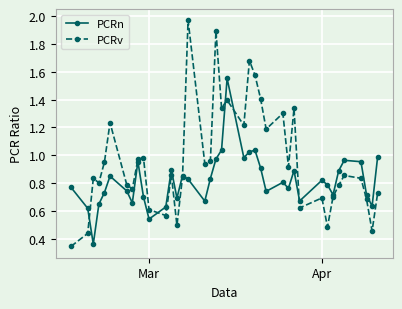

True or false: PCRv has more than 2 interior local peaks.

True